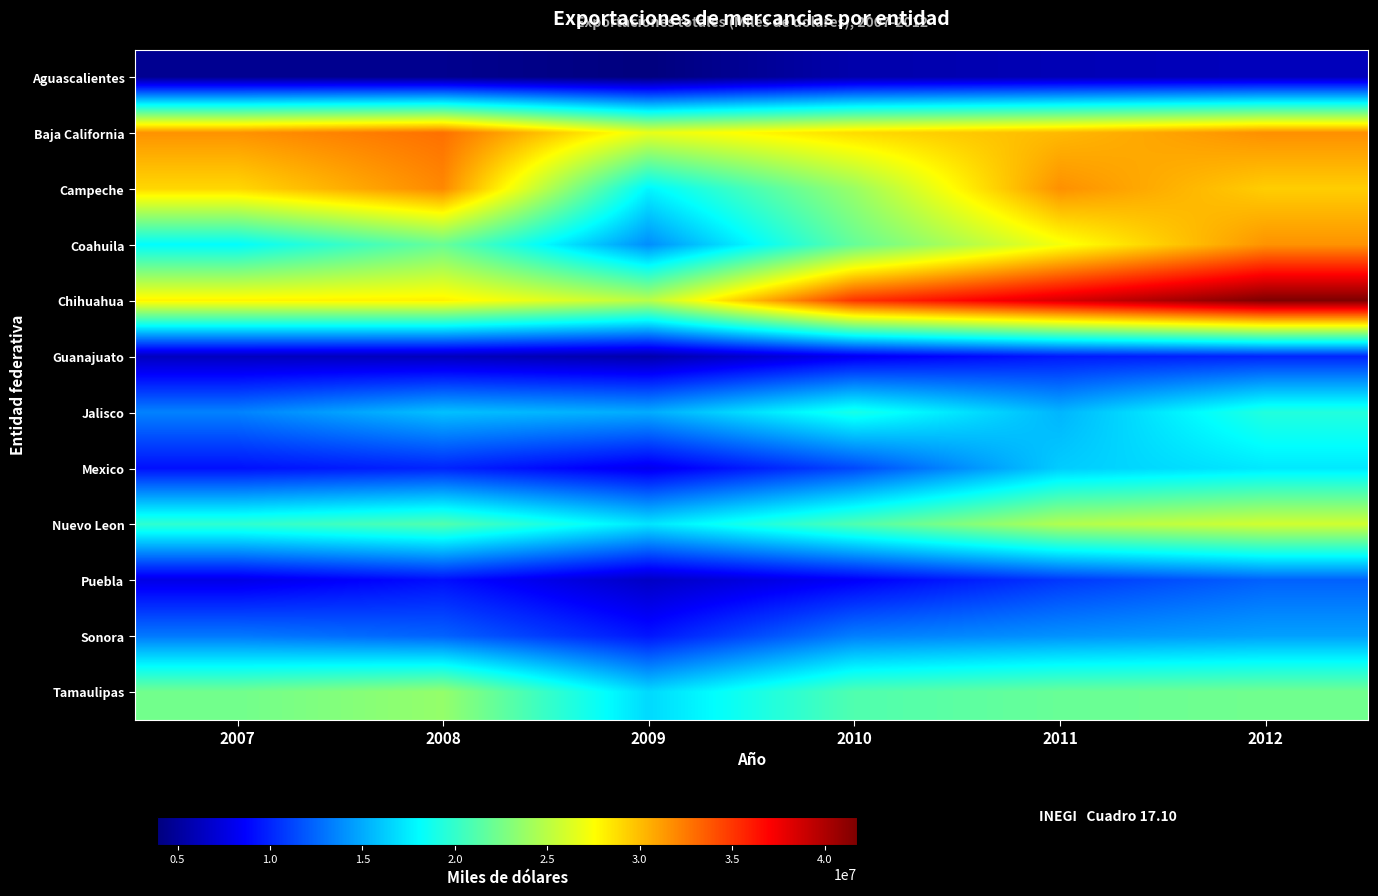

Reading right to left, extract all data points from this chart.

Aguascalientes: 2012=6171670.6	2011=5927454.9	2010=5571365.1	2009=3897890.1	2008=4503032.9	2007=4571216.3
Baja California: 2012=31663051.4	2011=30122389.1	2010=28856824.6	2009=26710544.1	2008=32822577.3	2007=31545028.2
Campeche: 2012=29354644.2	2011=31637784.6	2010=23815088.9	2009=17798782.6	2008=31936481.2	2007=28995544.1
Coahuila: 2012=31536133.8	2011=27158099.9	2010=21856699.8	2009=13938485.9	2008=21960951.8	2007=18098678.6
Chihuahua: 2012=41765286.2	2011=38444056.8	2010=35077273.6	2009=24928880.7	2008=28049702.8	2007=27951754.0
Guanajuato: 2012=10011901.2	2011=9536446.1	2010=8137285.4	2009=5614528.1	2008=6213732.9	2007=6312191.2
Jalisco: 2012=19379717.6	2011=15417711.5	2010=19006990.6	2009=15052128.5	2008=15832413.7	2007=13518763.8
Mexico: 2012=17309609.2	2011=16261707.6	2010=11359873.4	2009=7997118.0	2008=9969174.6	2007=9211650.7
Nuevo Leon: 2012=25821503.9	2011=24654015.2	2010=21025011.6	2009=17184481.2	2008=21145669.1	2007=19861069.9
Puebla: 2012=12289900.8	2011=10723364.1	2010=8448742.8	2009=6516874.7	2008=9167097.2	2007=7772811.2
Sonora: 2012=14638938.5	2011=14089789.3	2010=13381632.1	2009=9426728.9	2008=12342006.3	2007=13174195.9
Tamaulipas: 2012=22282632.0	2011=21973065.6	2010=21057040.7	2009=16744724.2	2008=23616344.6	2007=22325423.9